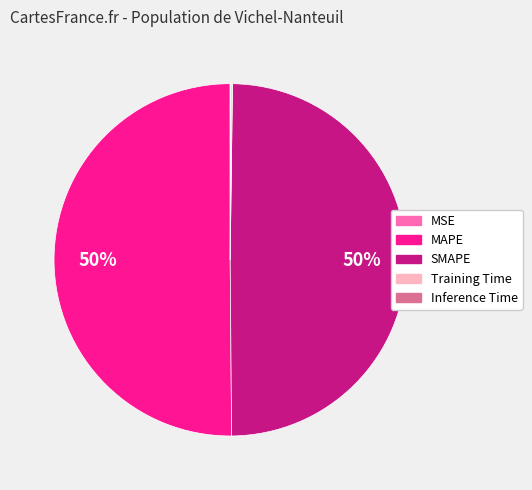

To the nearest percent, what portion does MAPE represent?

50%